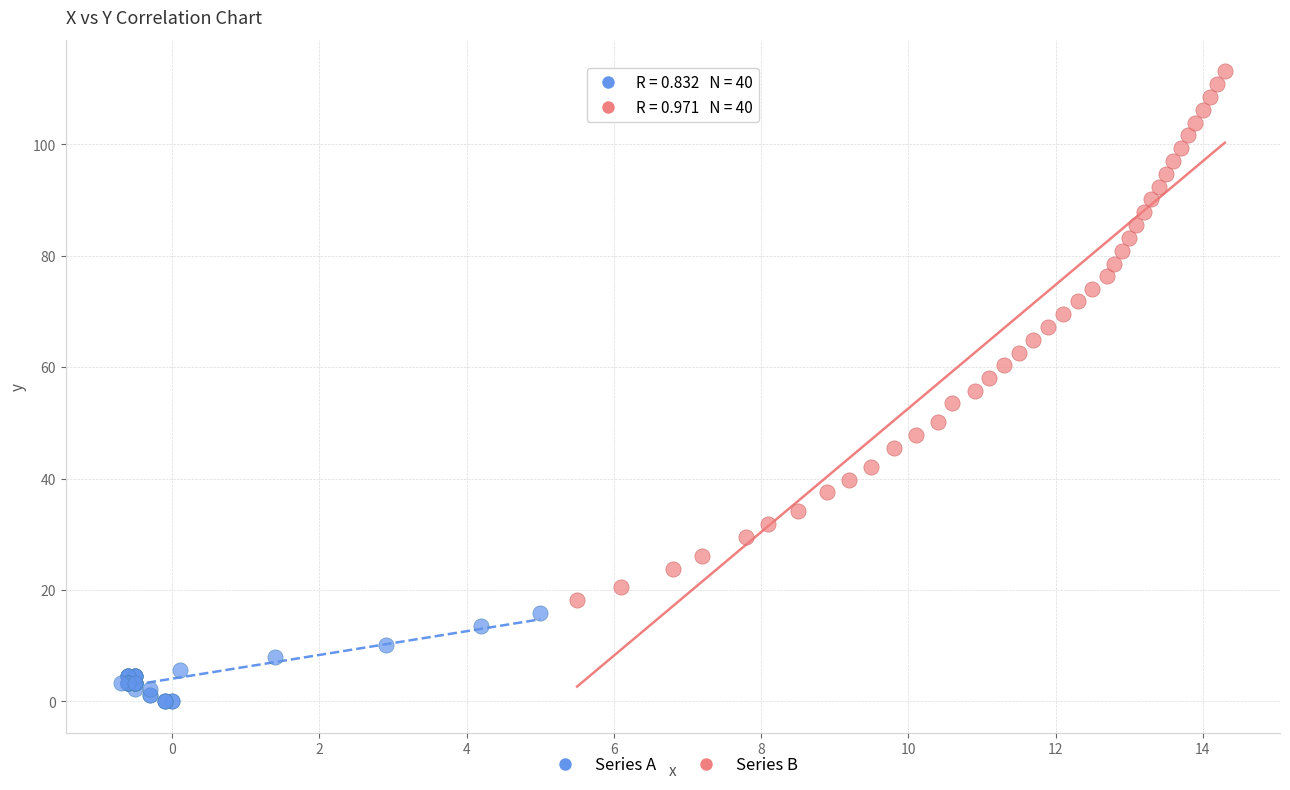

Which series has the widest spread of Y values?

Series B